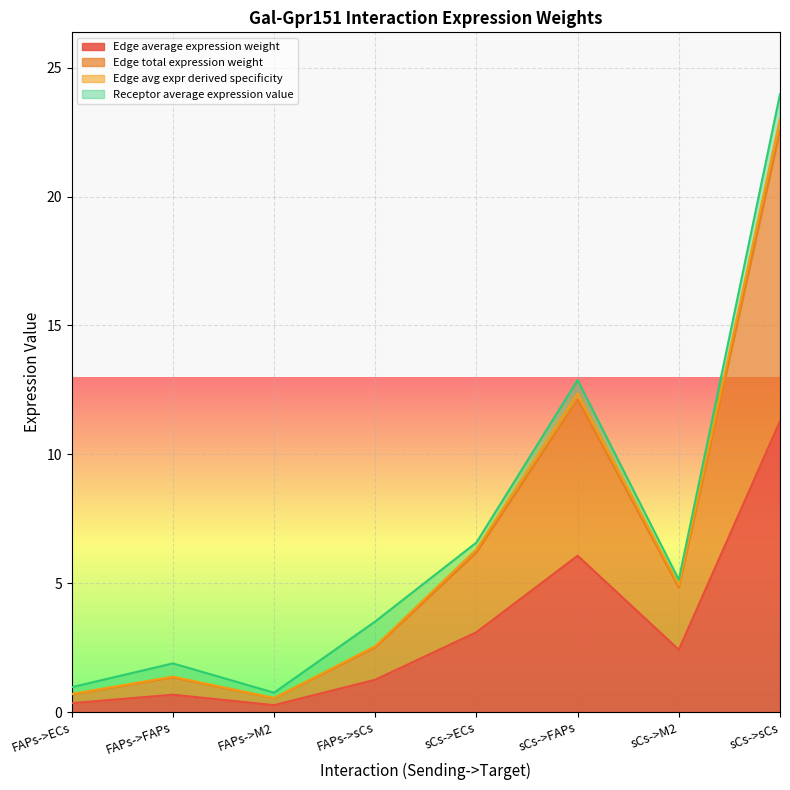

Is it true that Edge average expression weight equals 11.3 at sCs->sCs?

True